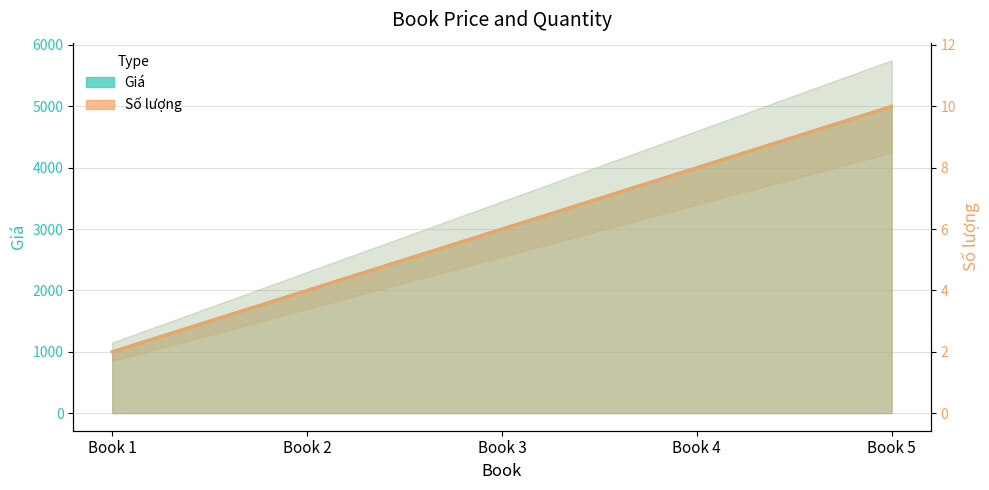

What is the difference between the maximum and second lowest values in the Giá series?

3000